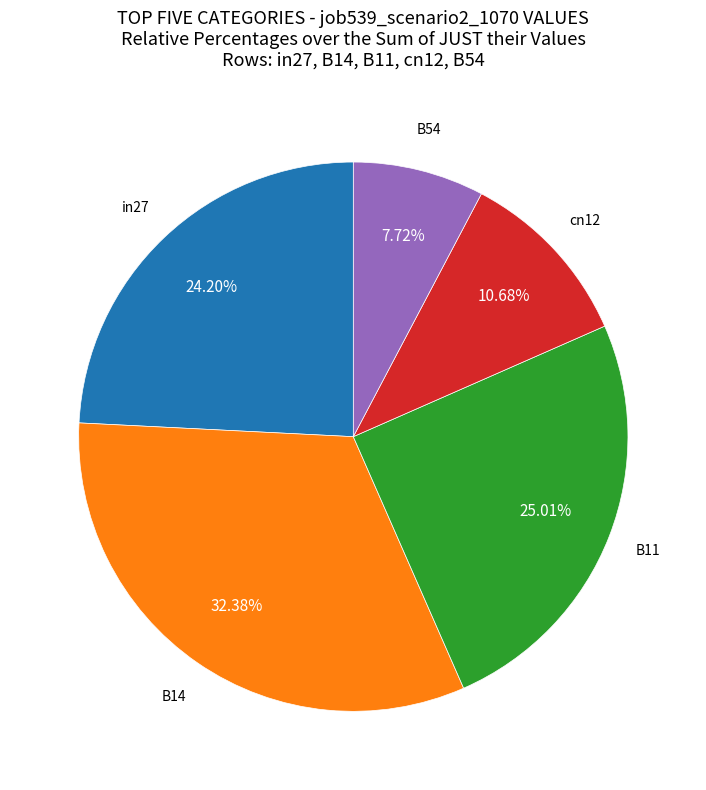

Is there a majority slice in this chart?

No